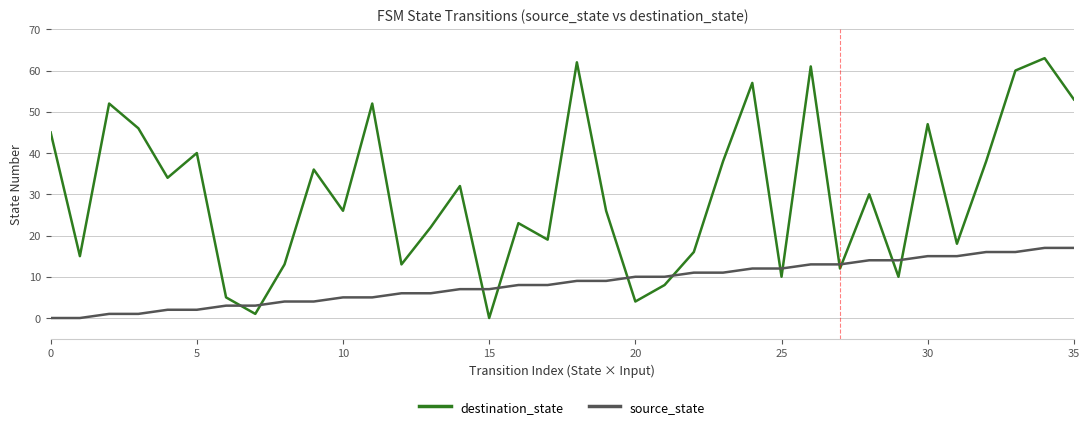

Does the chart display data point markers on the line(s)?

No